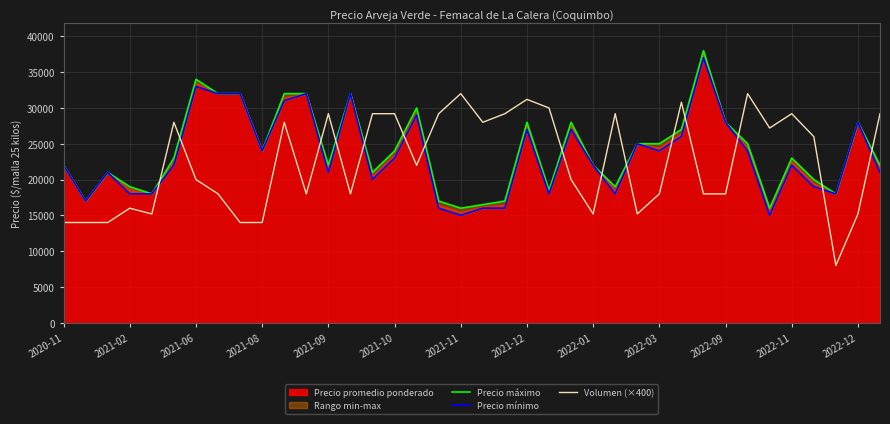

What is the minimum value for Volumen (×400)?

8000